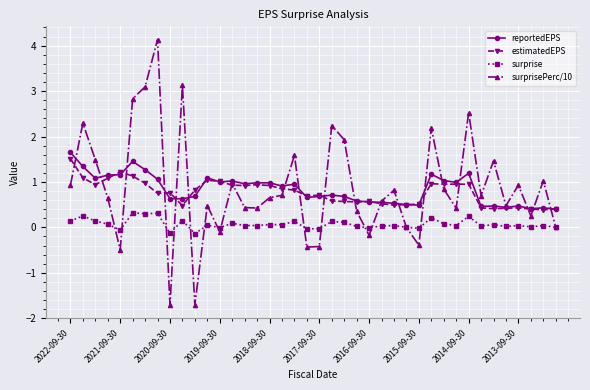

What is the value of the estimatedEPS point at the 14th from the left?

0.9